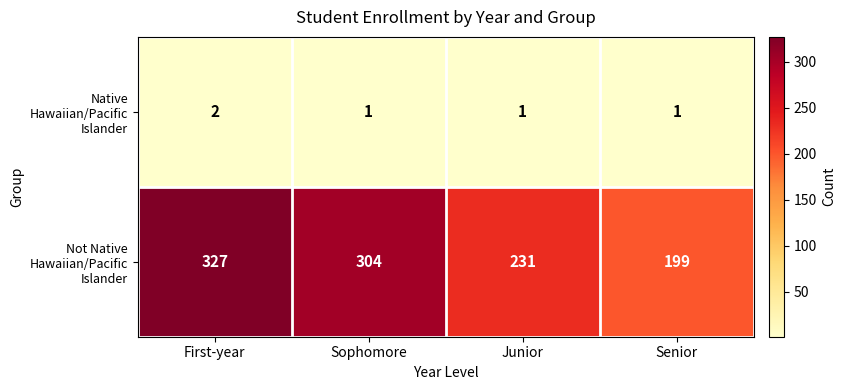

Between First-year and Senior, which series saw the biggest shift?

Not Native Hawaiian/Pacific Islander